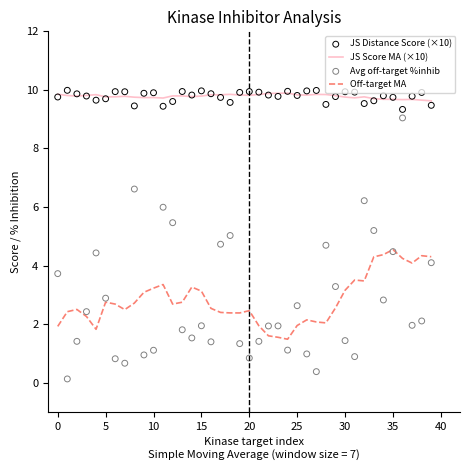

At which category is the sum across all series the highest?

36